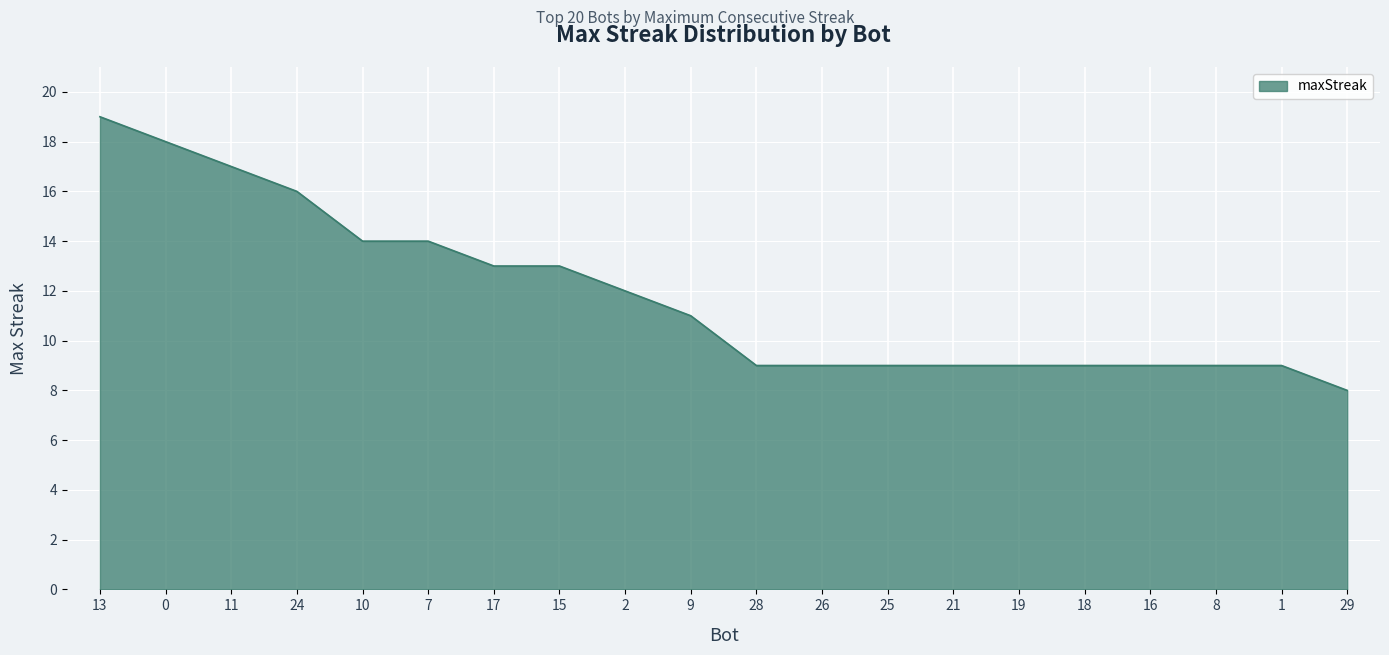

Which has a higher value, 24 or 28?

24